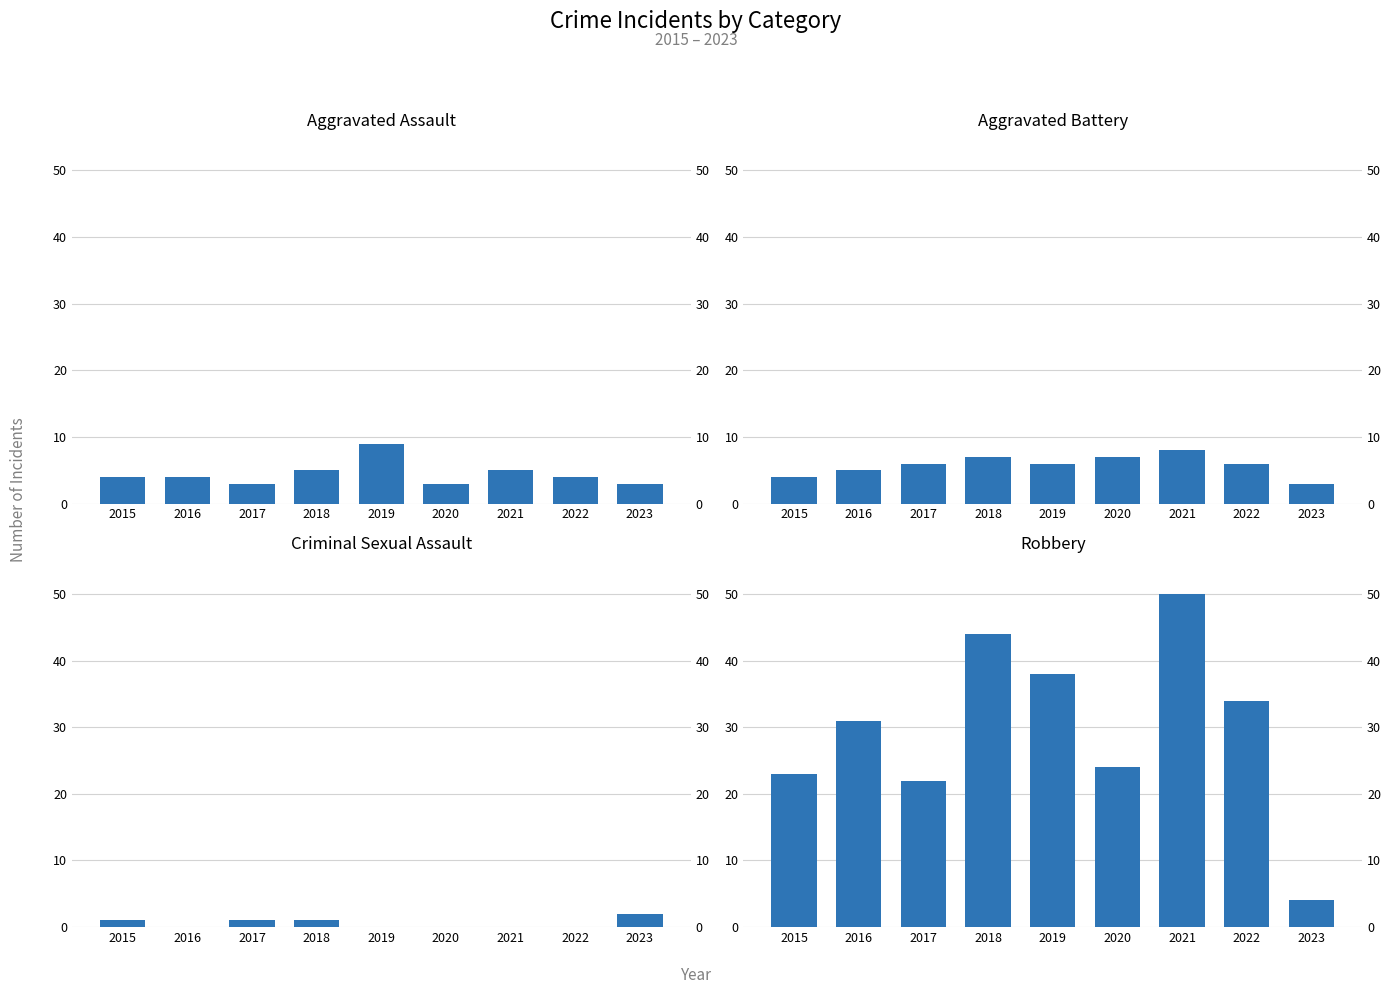

What is the maximum value for Robbery?

50